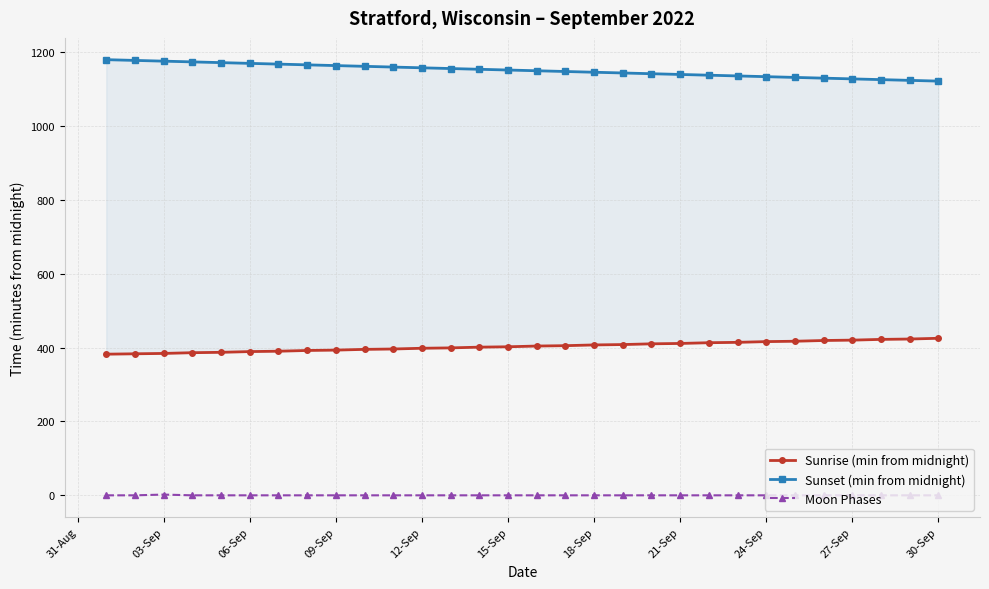

What is the value of the Moon Phases point at the 3rd from the left?

2